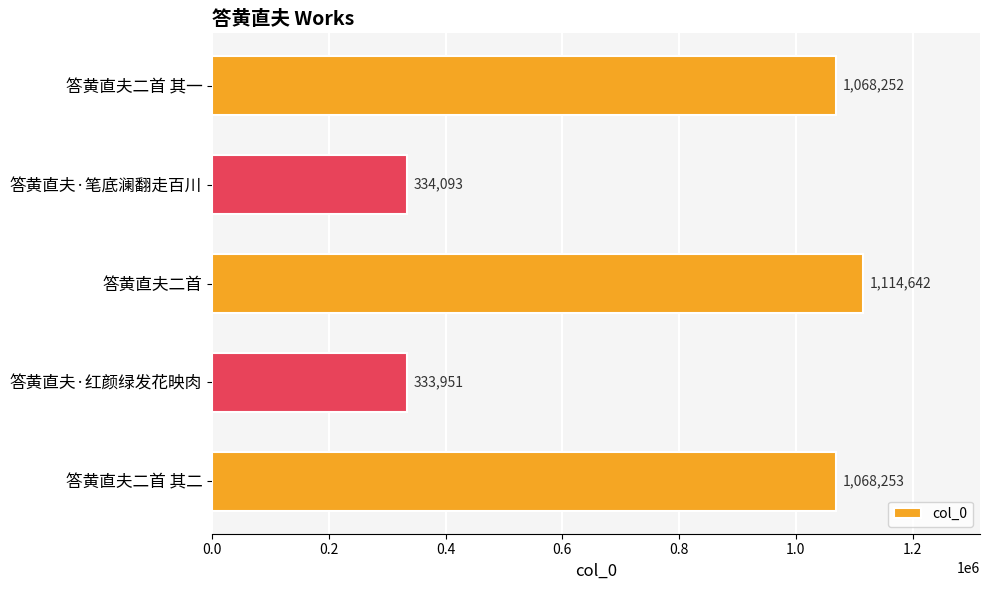

What is the change in value from 答黄直夫二首 其二 to 答黄直夫·红颜绿发花映肉?

-734302